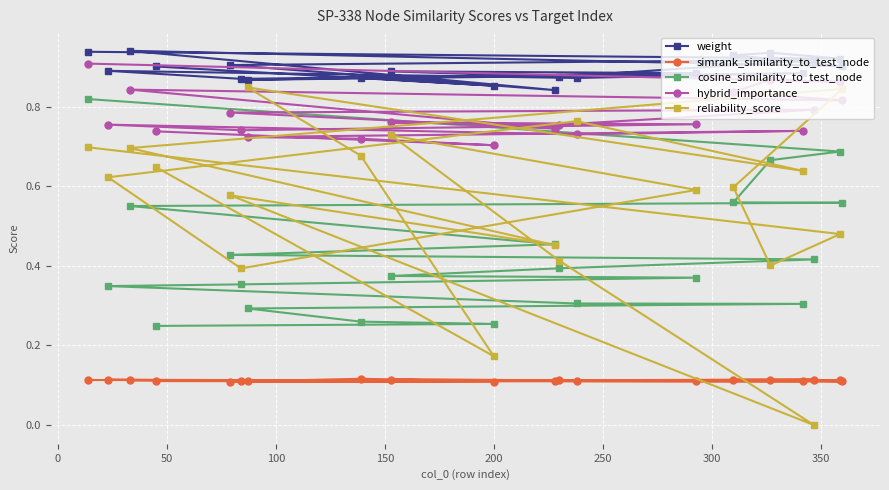

How many interior local peaks does the simrank_similarity_to_test_node series have?

6